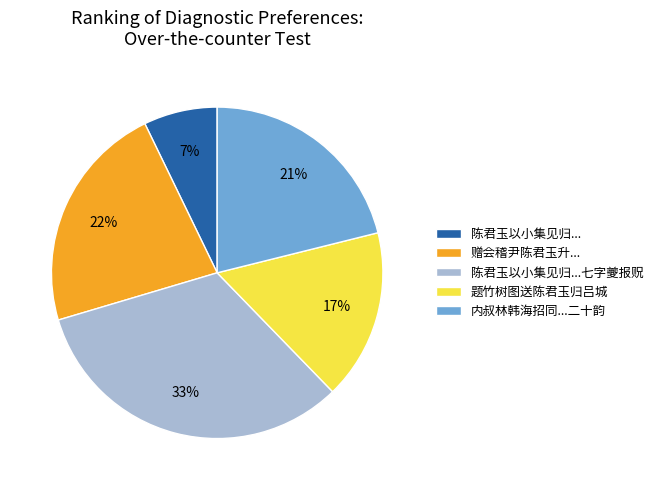

What percentage is the 题竹树图送陈君玉归吕城 slice, to the nearest percent?

17%